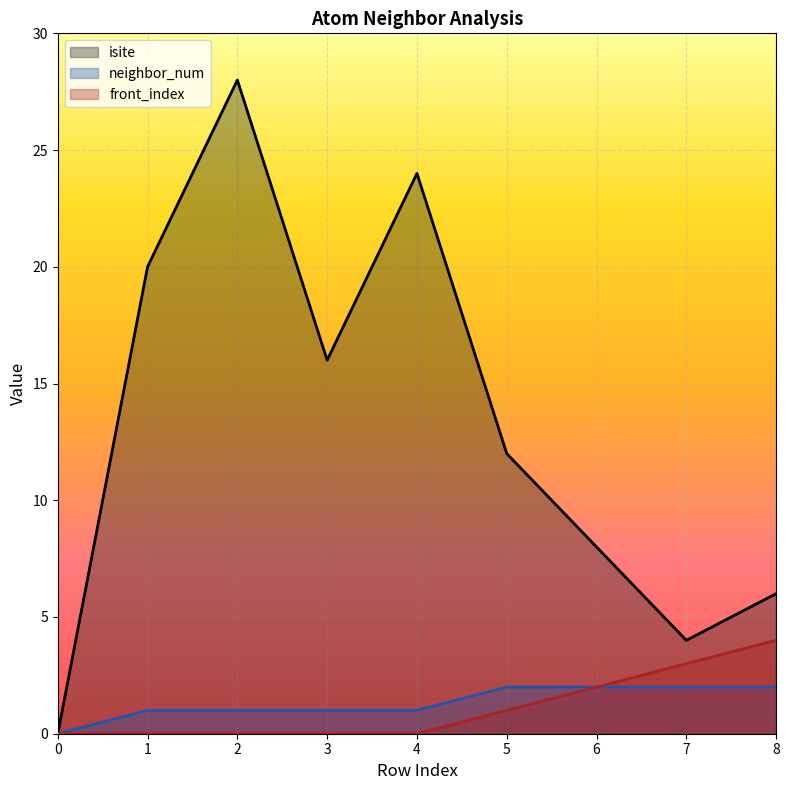

What are all the series names shown in the legend?

isite, neighbor_num, front_index